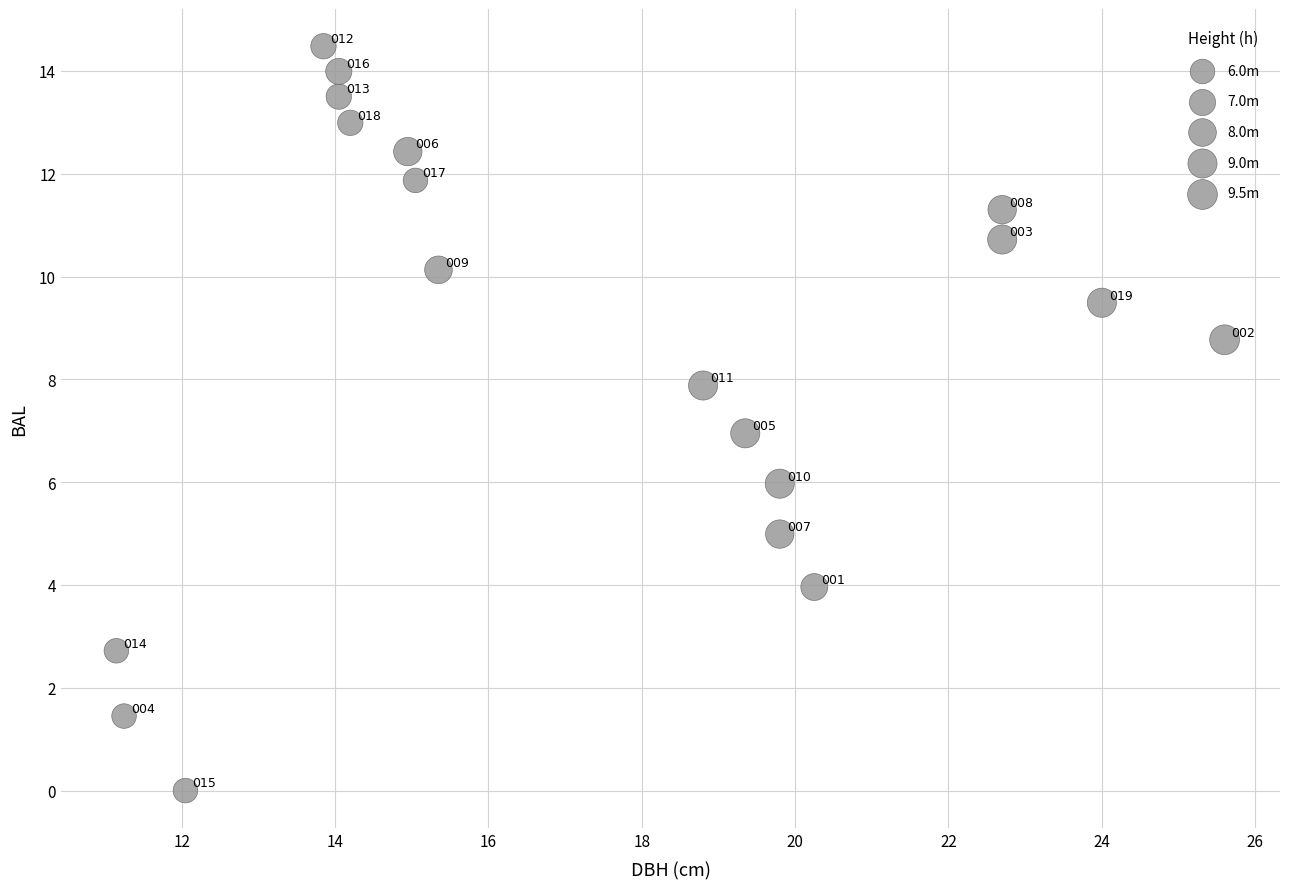

What Y value in the scatter plot is closest to 7?

7.0